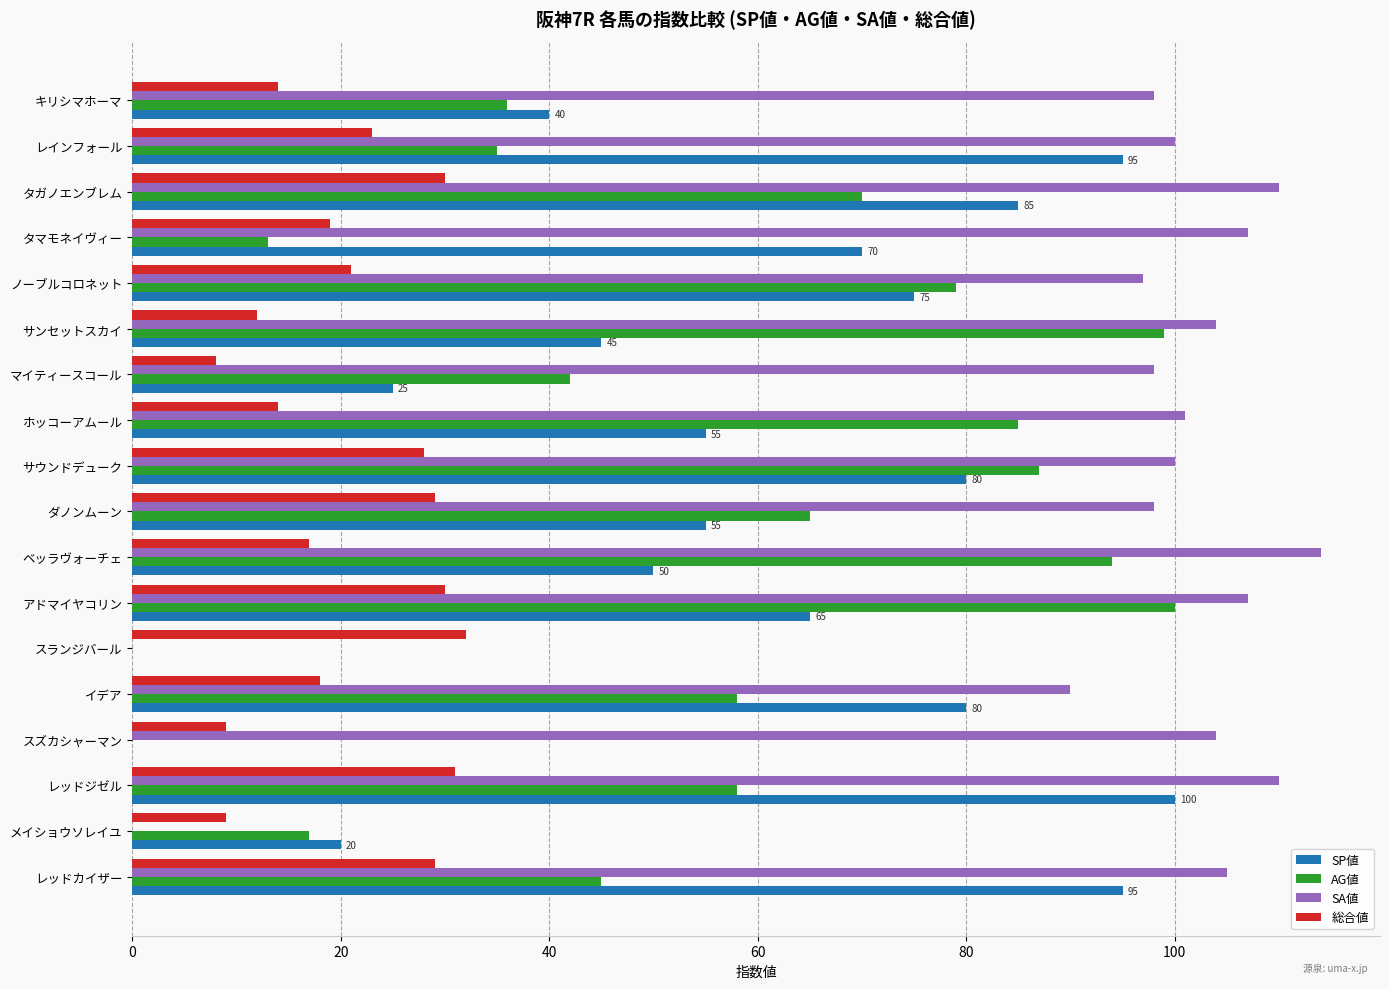

Which series has the largest total across all categories?

SA値